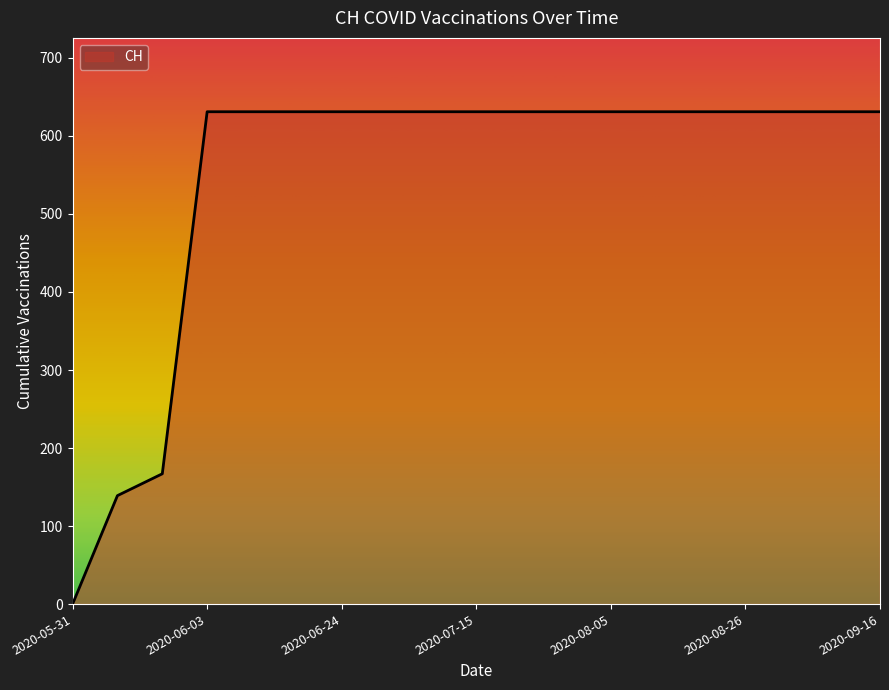

What is the difference between the maximum and minimum values?

631